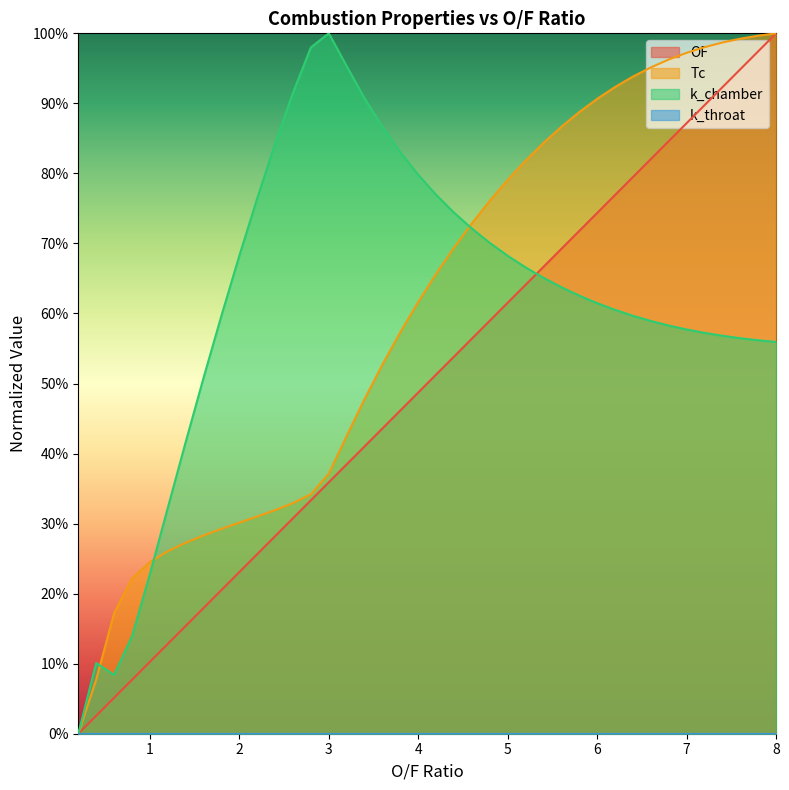

The value of Tc at 7 is 0.1. True or false?

False